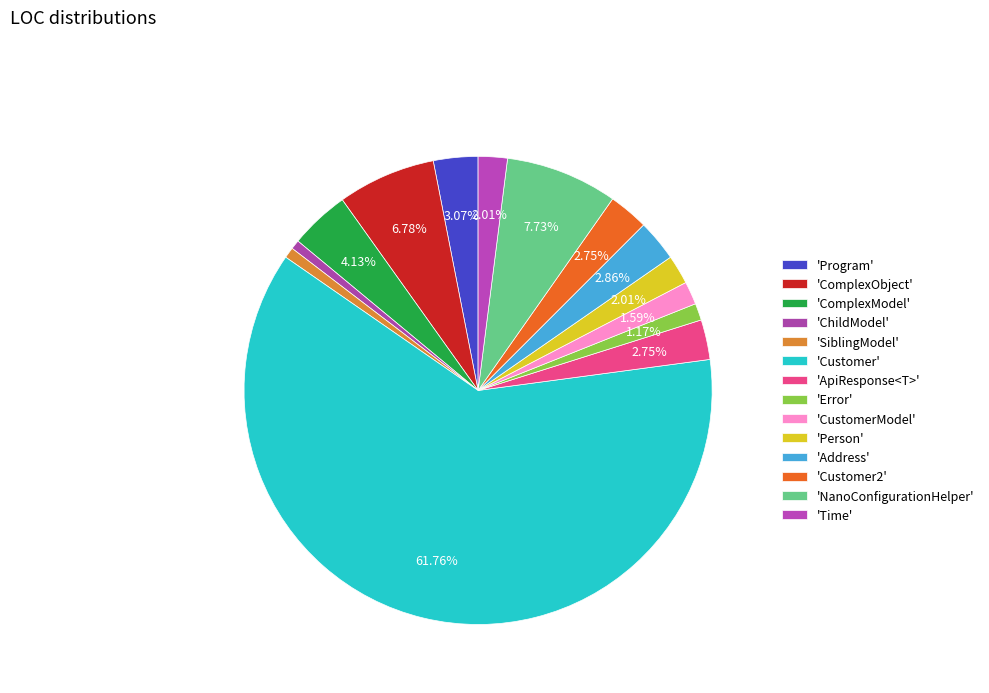

Does any single category account for the majority?

Yes